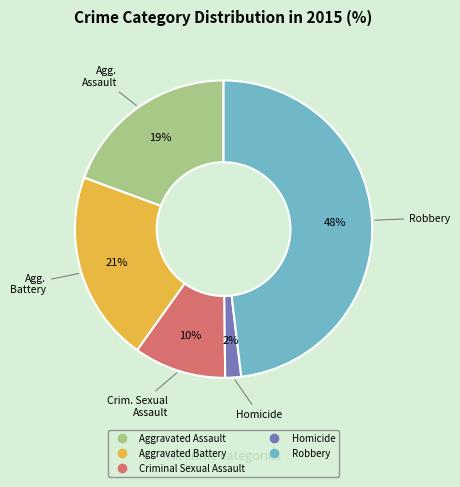

Is it true that Aggravated Battery is 21% of the pie?

True